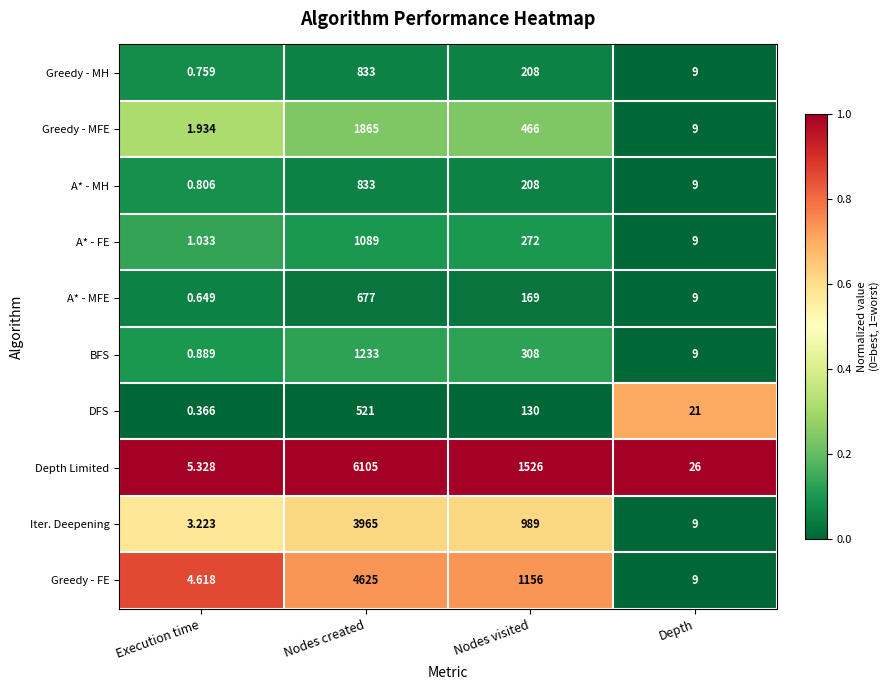

What is the maximum value shown in the chart?

6105.0